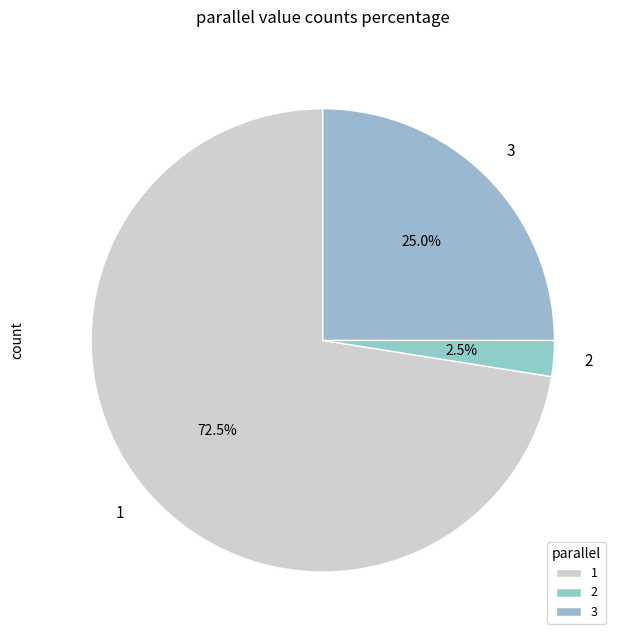

How much of the chart is everything except 3?

75.0%